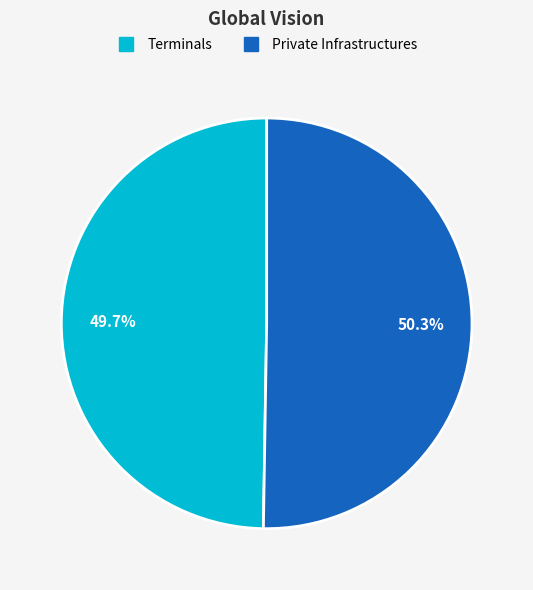

Is there any slice that represents more than half of the pie?

Yes